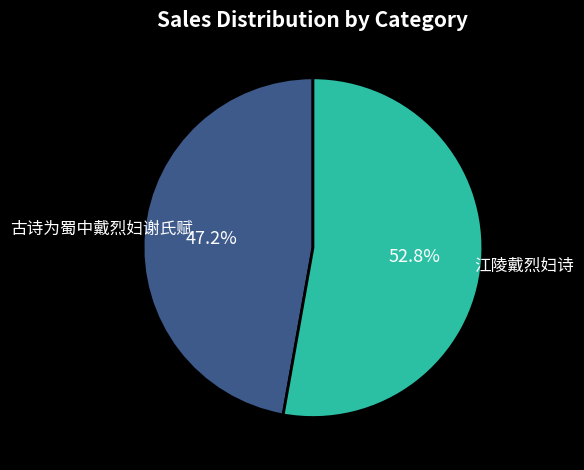

Is there a majority slice in this chart?

Yes